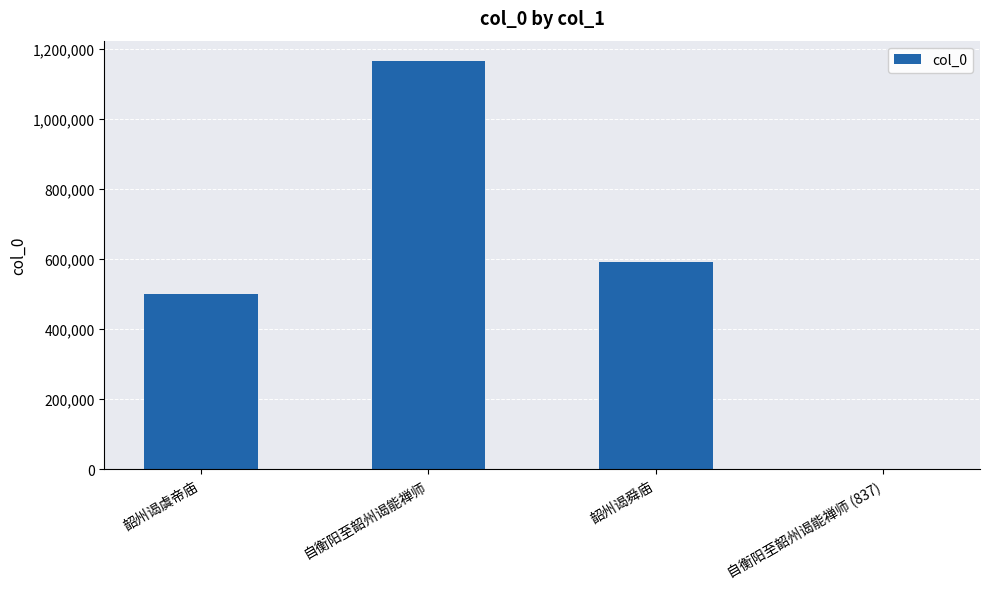

How many distinct data groups are displayed?

1